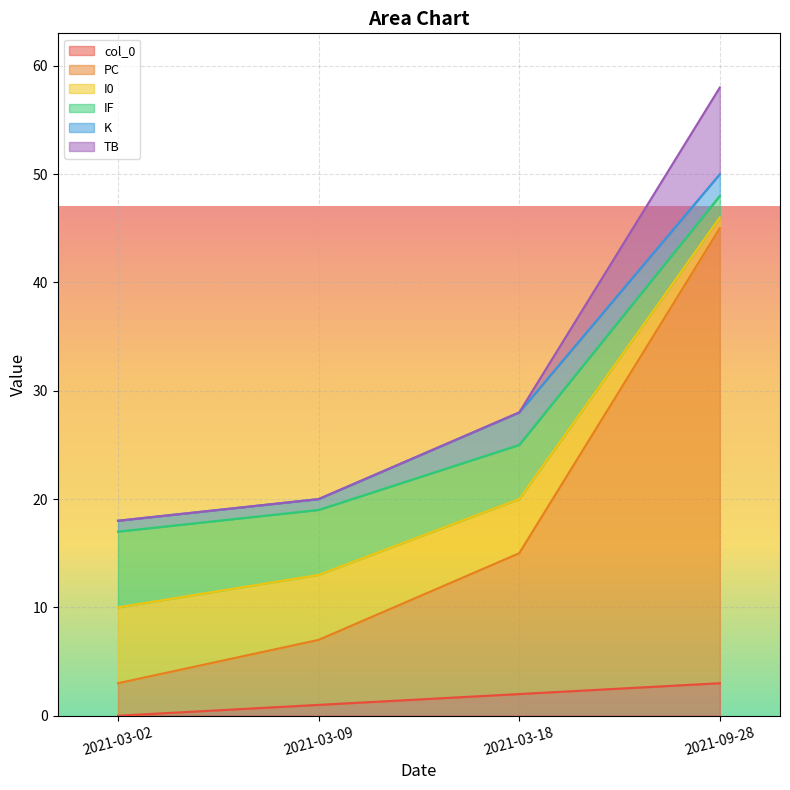

True or false: I0 and col_0 cross at least once.

False